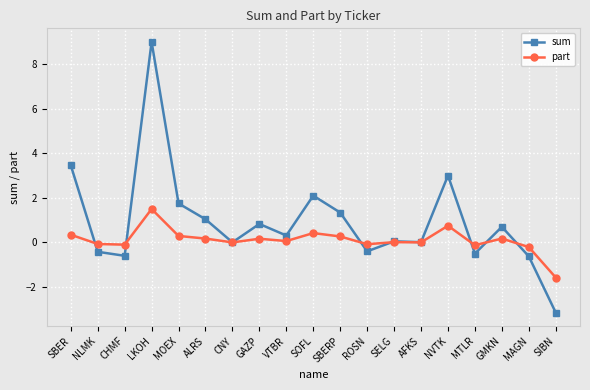

What is the highest value of the sum series?

9.0